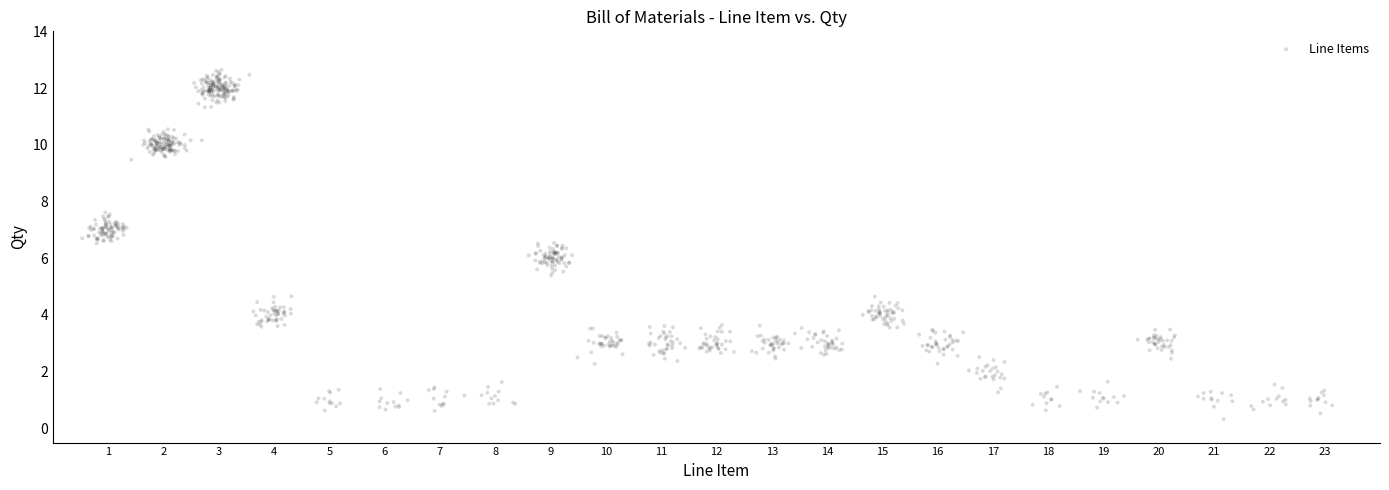

What is the range of Y values (max minus min)?

12.3